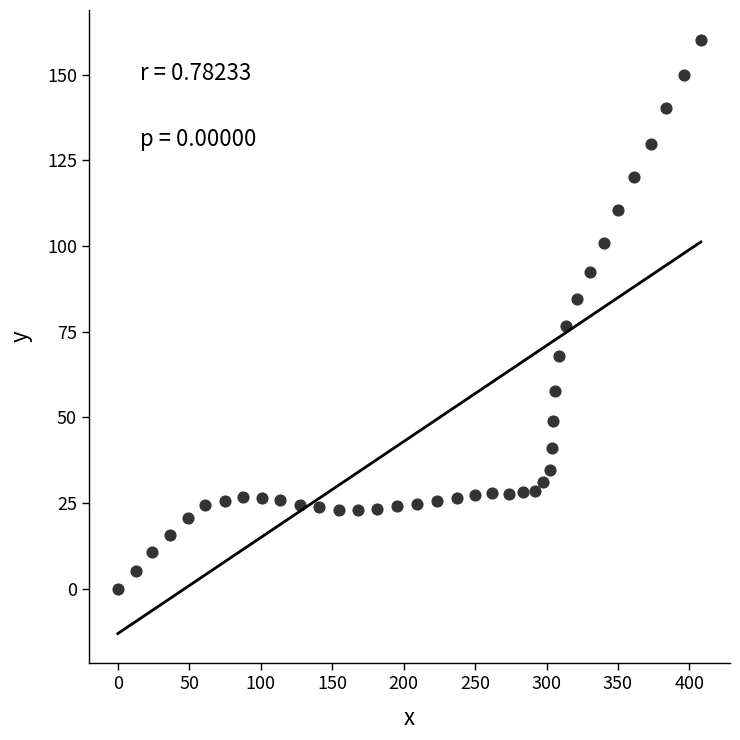

What is the range of Y values (max minus min)?

160.2